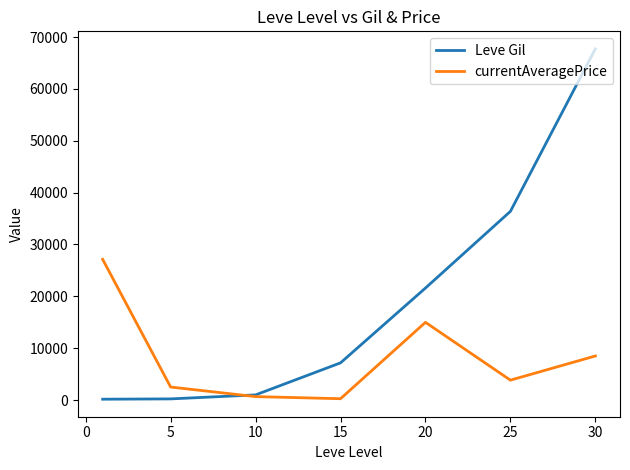

Rank the series by their maximum value, from lowest to highest.

currentAveragePrice, Leve Gil